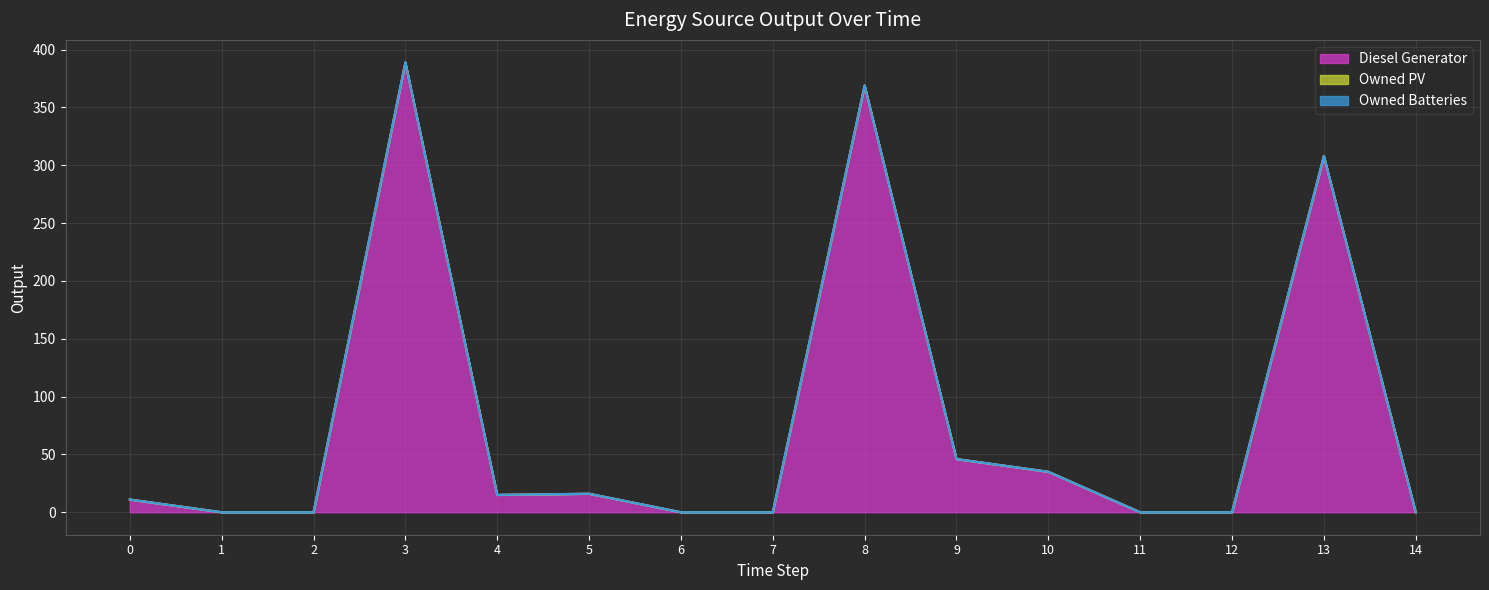

Rank the series by their maximum value, from lowest to highest.

Owned PV, Owned Batteries, Diesel Generator